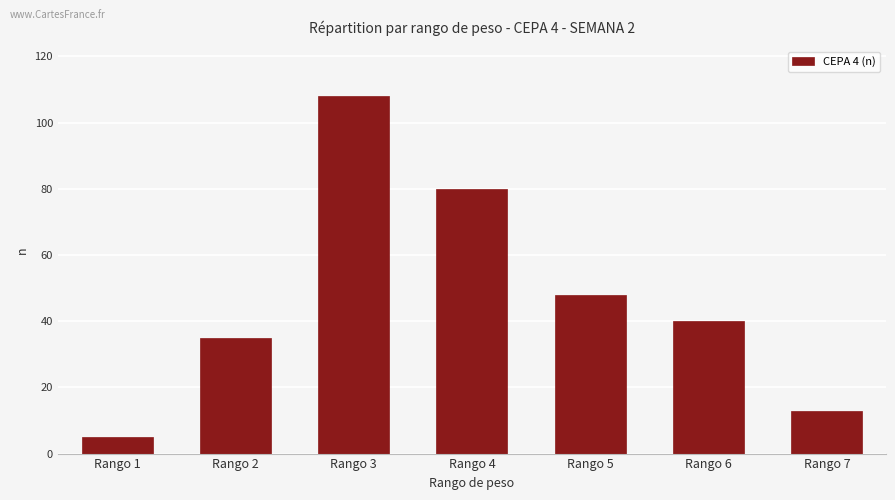

Between Rango 6 and Rango 5, which is larger?

Rango 5